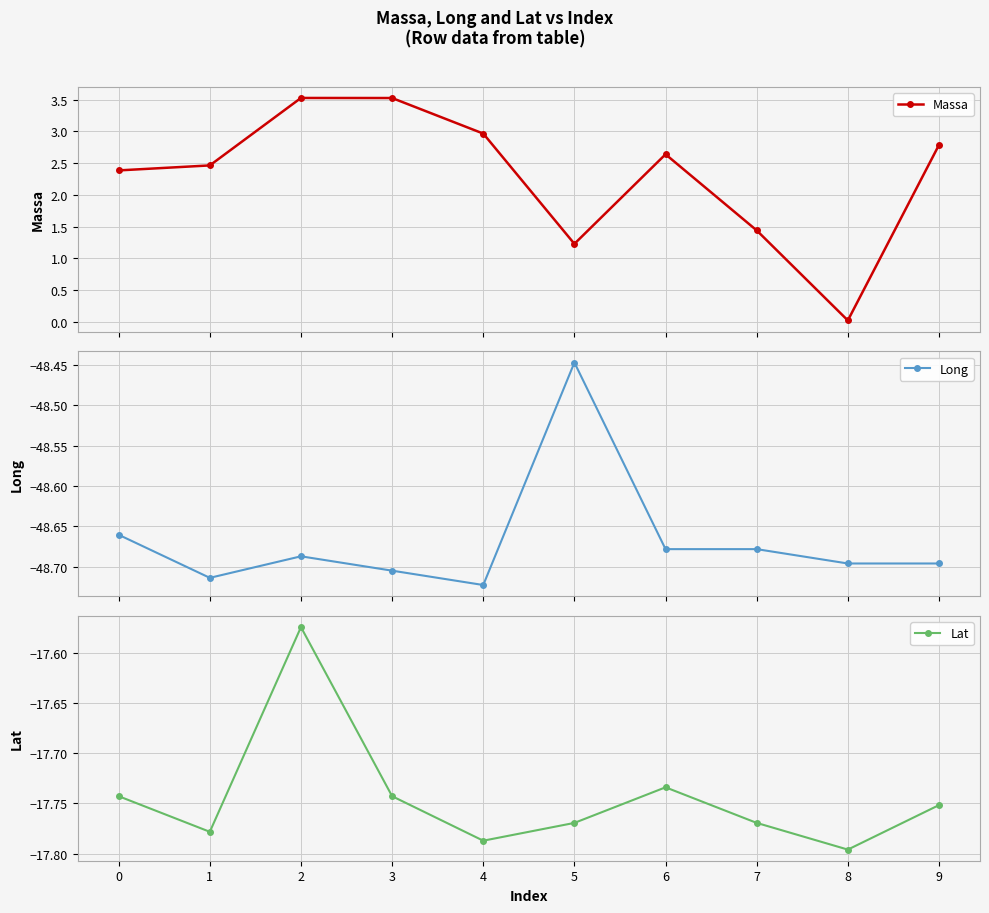

Is this an area chart (filled region under the line)?

No